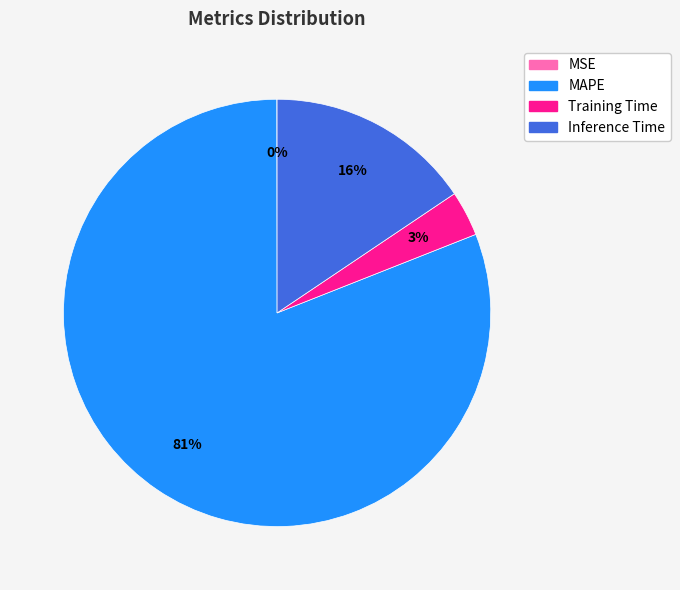

The Training Time slice represents 9% of the pie. True or false?

False